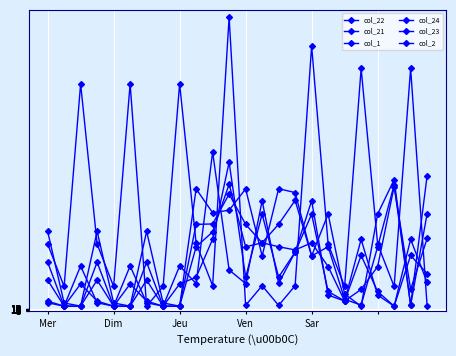

What is the value of the col_21 point at the 22nd from the left?

830.6